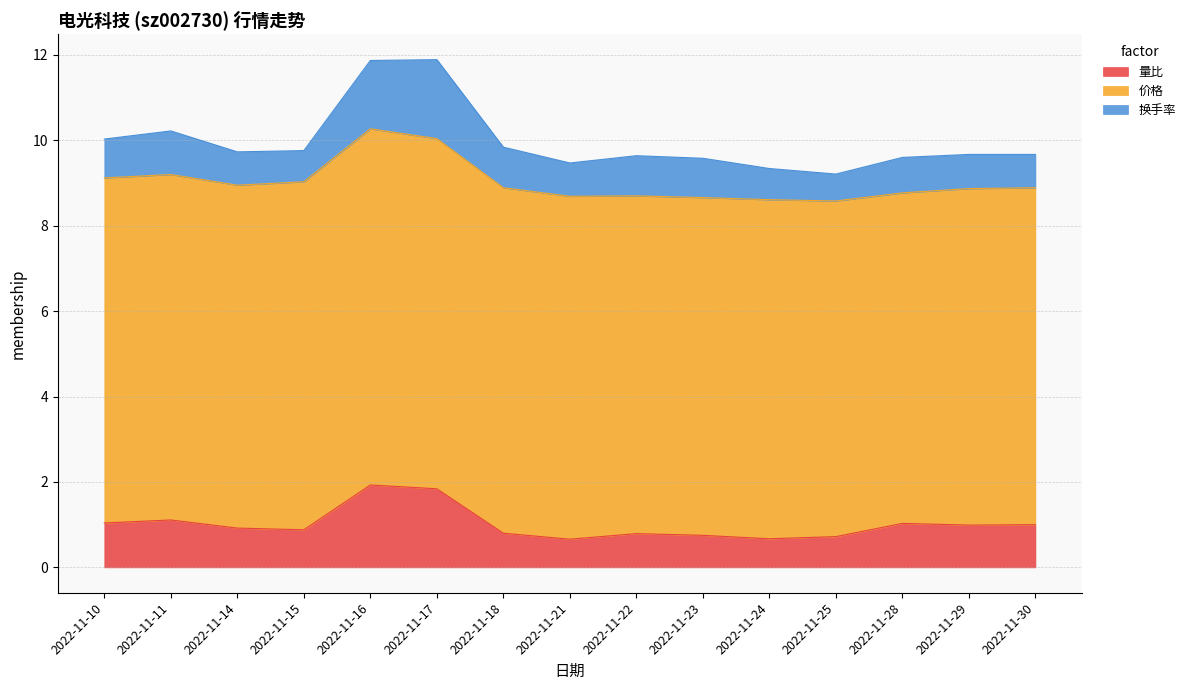

Reading left to right, list all the values displayed in this chart.

量比: 1.0	1.1	0.9	0.9	1.9	1.8	0.8	0.7	0.8	0.8	0.7	0.7	1.0	1.0	1.0
价格: 8.1	8.1	8.0	8.2	8.3	8.2	8.1	8.0	7.9	7.9	7.9	7.9	7.7	7.9	7.9
换手率: 0.9	1.0	0.8	0.7	1.6	1.9	0.9	0.8	0.9	0.9	0.7	0.6	0.8	0.8	0.8